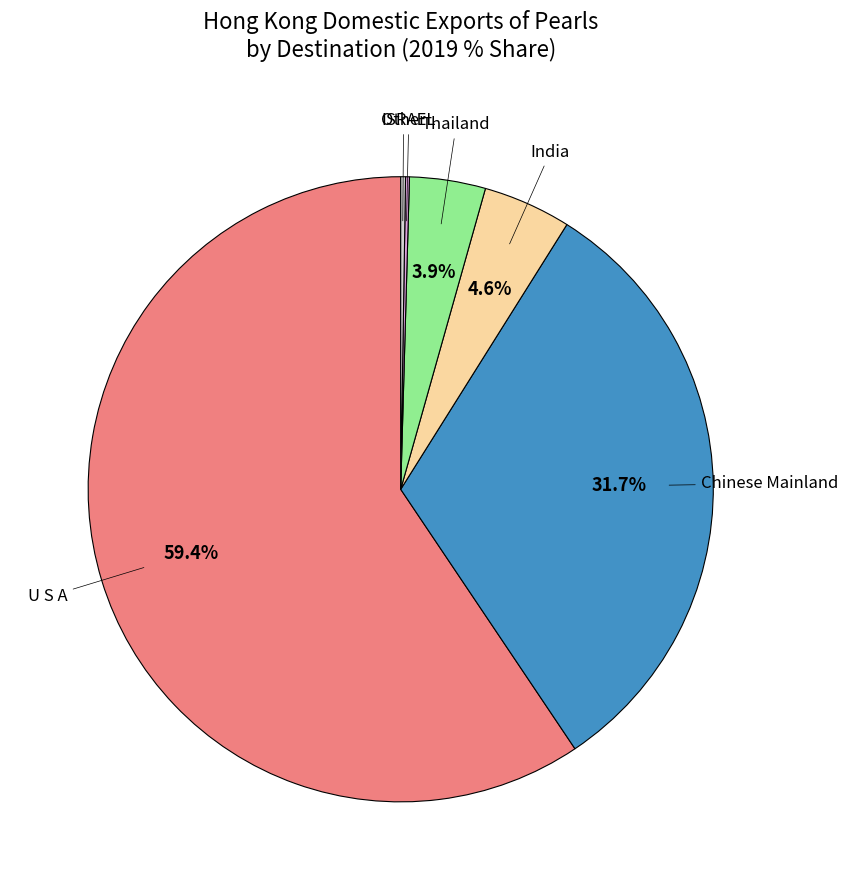

Is there a majority slice in this chart?

Yes